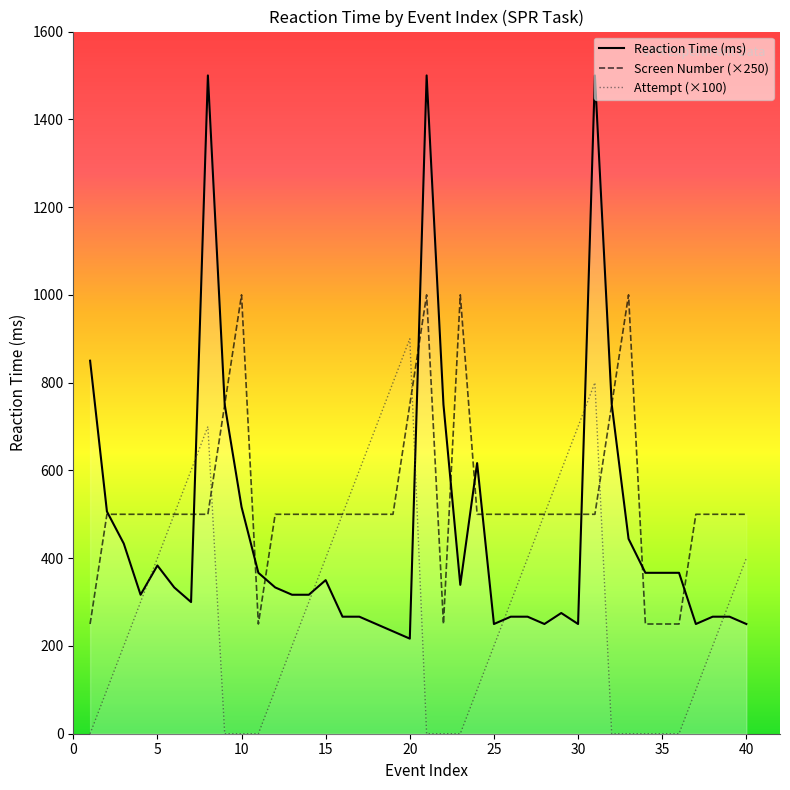

What is the difference between the second highest and minimum values in the Reaction Time (ms) series?

1283.3